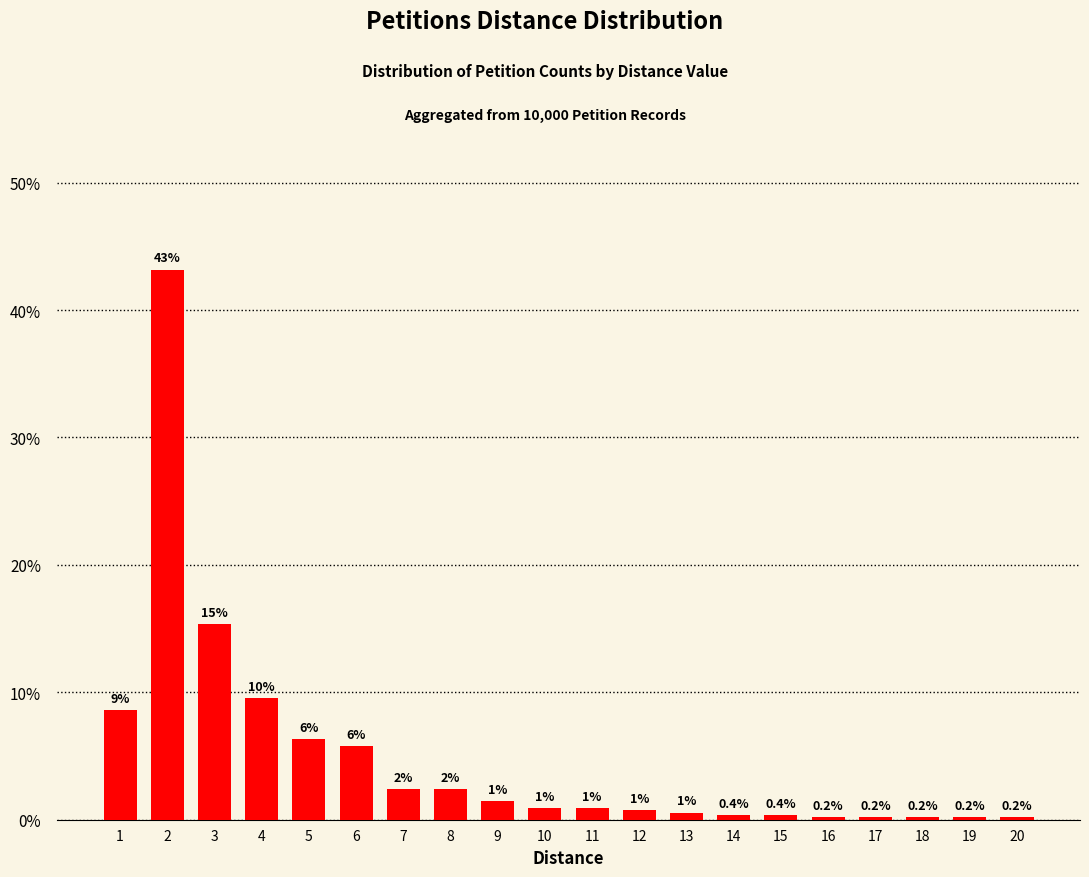

Reading left to right, transcribe all the data shown in this chart.

8.6	43.2	15.3	9.5	6.4	5.8	2.4	2.4	1.5	0.9	0.9	0.7	0.6	0.4	0.4	0.2	0.2	0.2	0.2	0.2